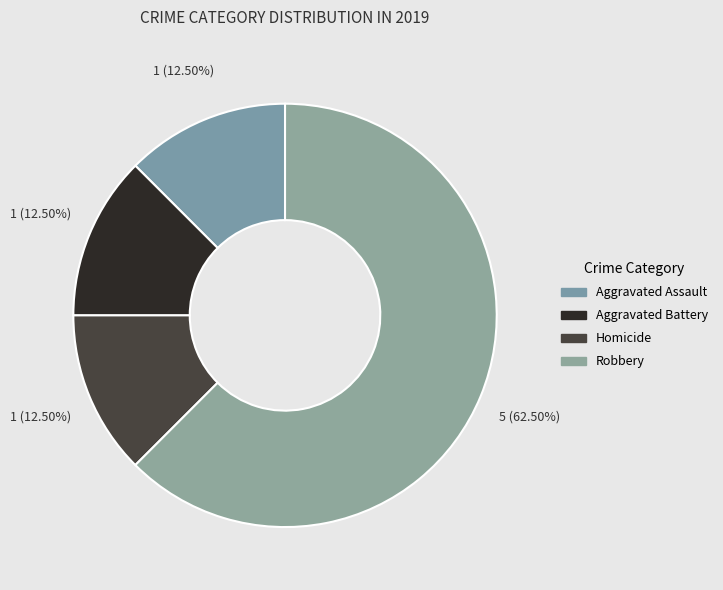

How many segments does this pie chart have?

4